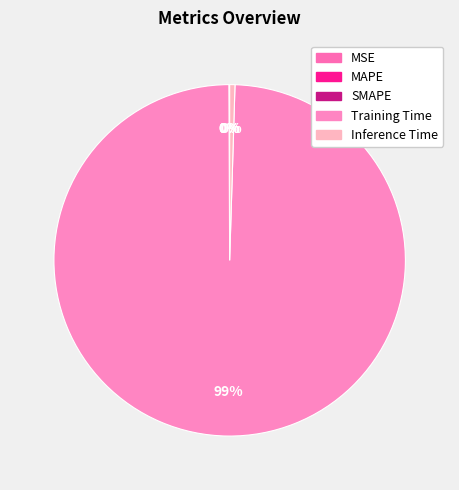

Does Training Time represent more than half of the total?

Yes